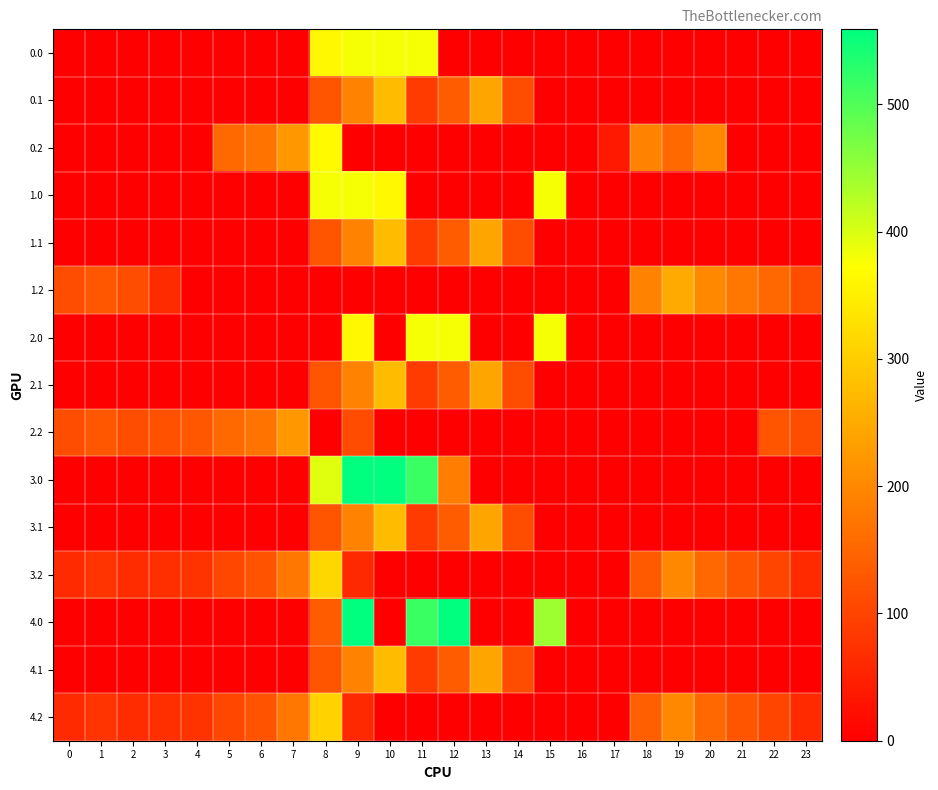

At 14, list the series in order from smallest to largest.

0.0, 0.2, 1.0, 1.2, 2.0, 2.2, 3.0, 3.2, 4.0, 4.2, 0.1, 1.1, 2.1, 3.1, 4.1